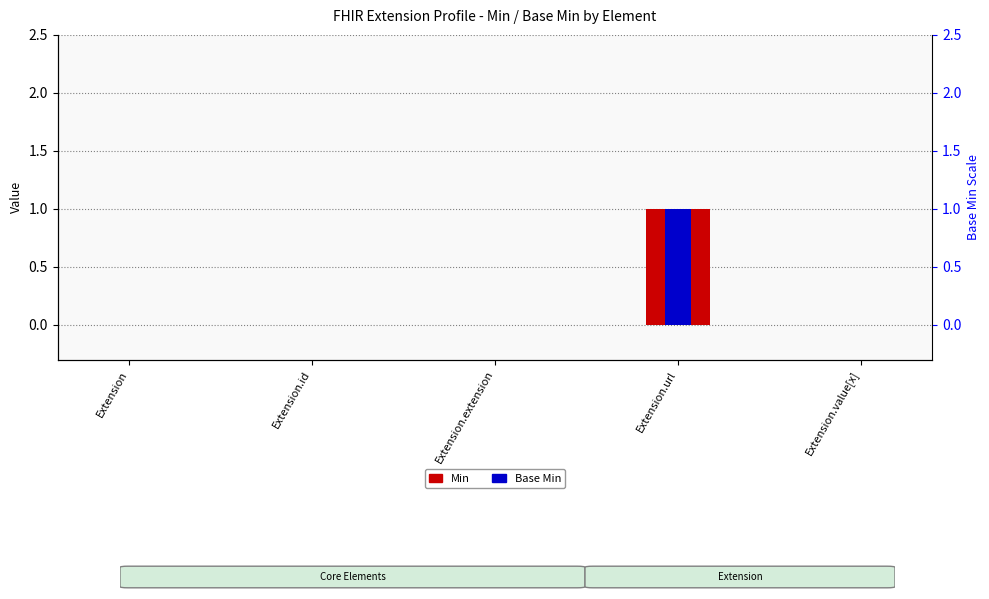

List the series in order of their peak value, lowest first.

Min, Base Min